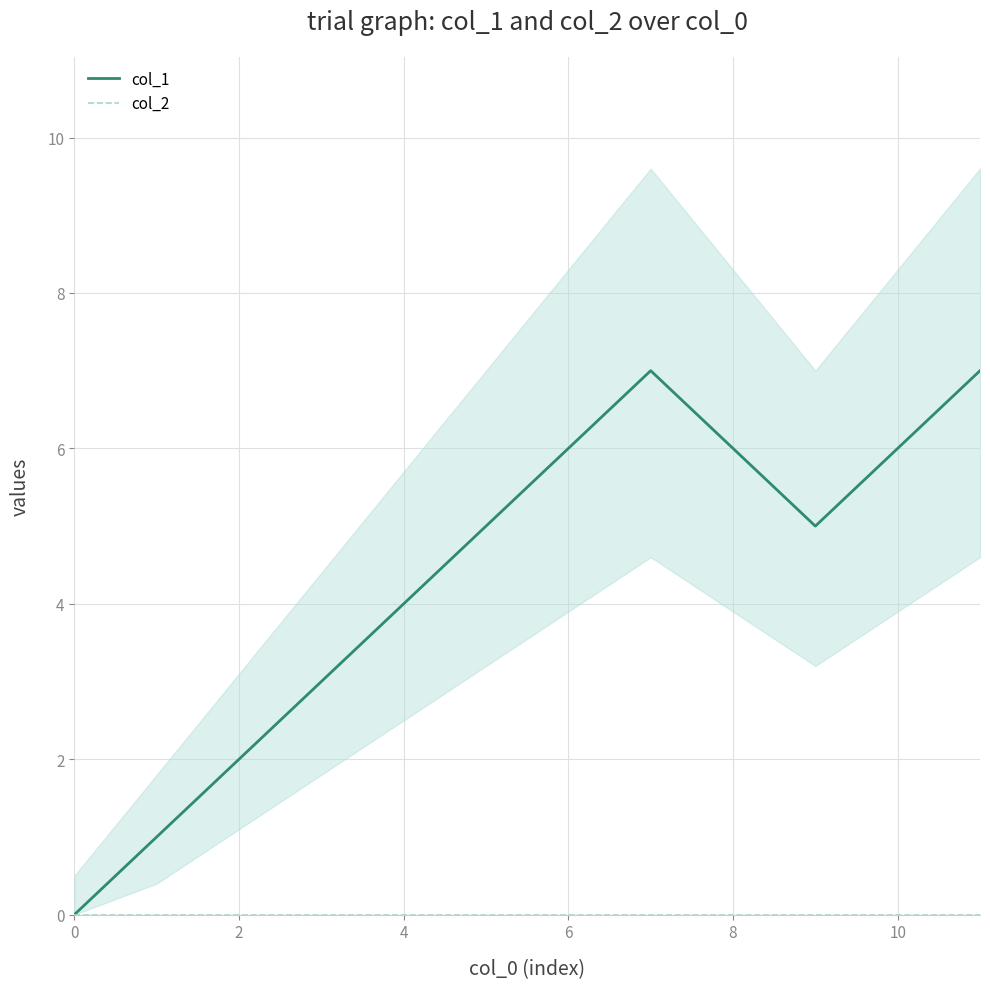

The col_1 series shows 8 at 10. True or false?

False